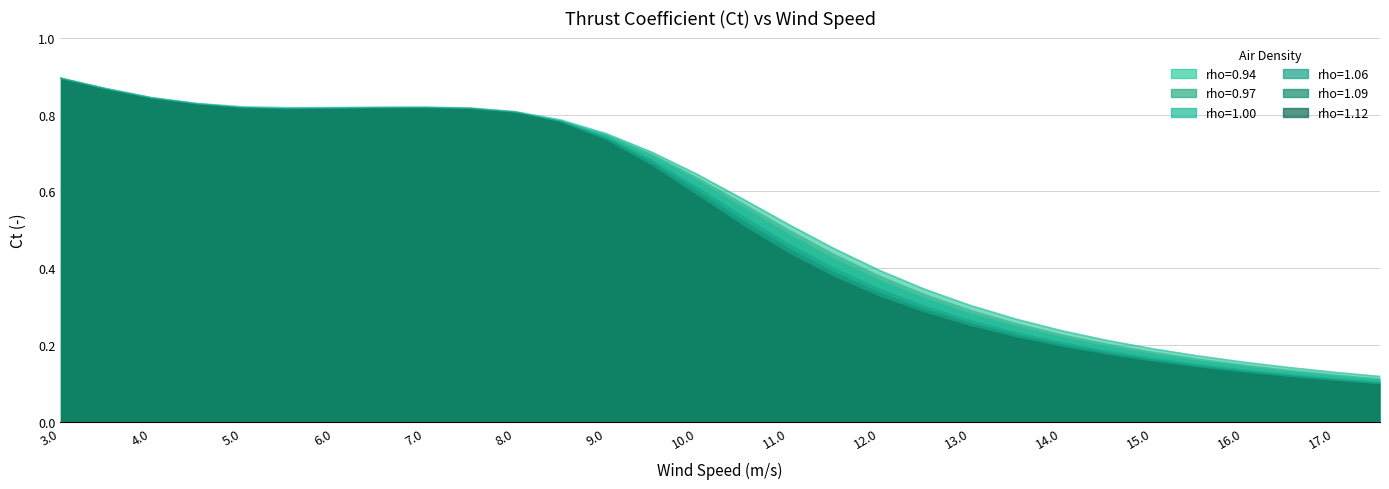

What is the sum of all rho=1.09 values?

15.6